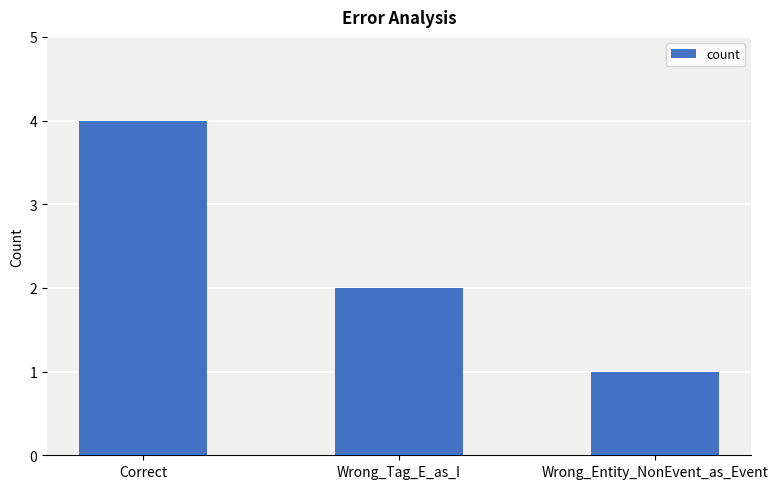

How many bars are there in total?

3